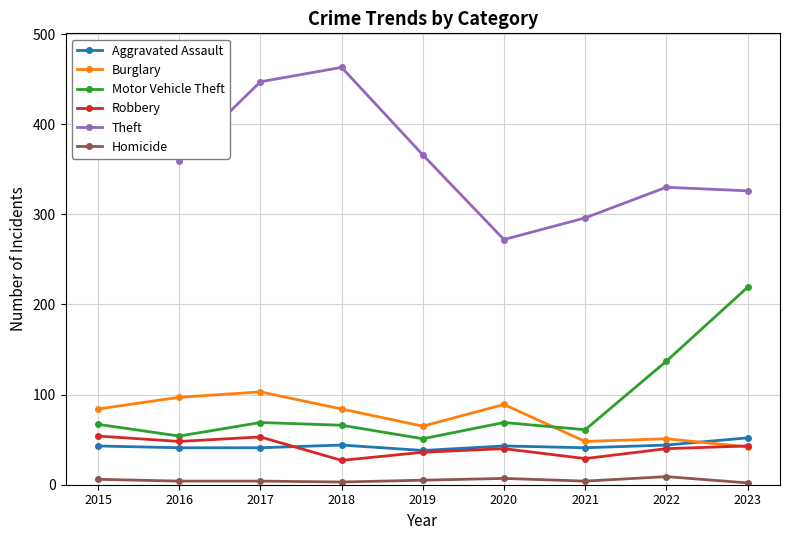

What are all the series names shown in the legend?

Aggravated Assault, Burglary, Motor Vehicle Theft, Robbery, Theft, Homicide